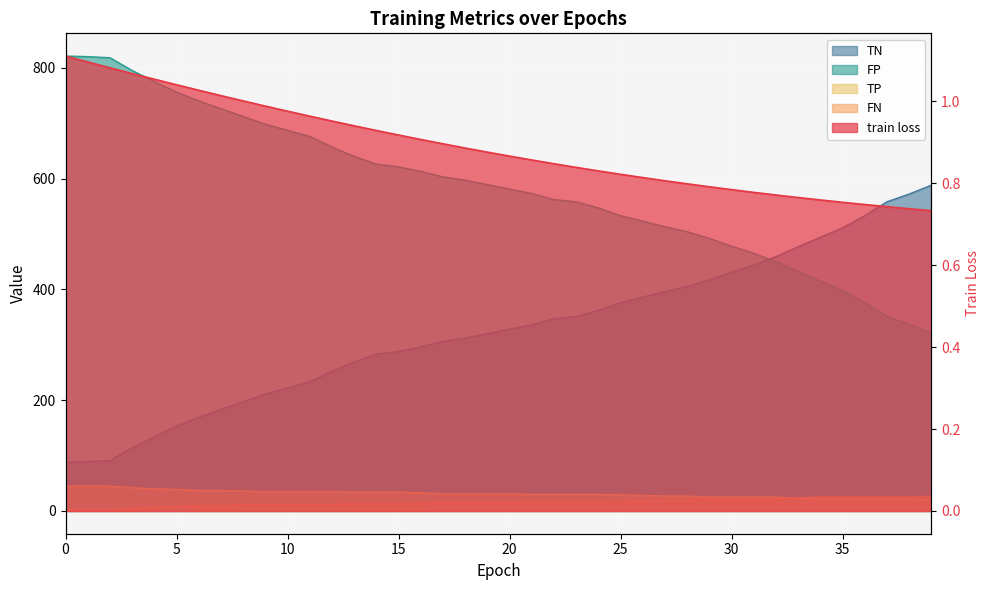

Reading right to left, list all the values displayed in this chart.

train loss: 39=0.7	38=0.7	37=0.7	36=0.7	35=0.8	34=0.8	33=0.8	32=0.8	31=0.8	30=0.8	29=0.8	28=0.8	27=0.8	26=0.8	25=0.8	24=0.8	23=0.8	22=0.8	21=0.9	20=0.9	19=0.9	18=0.9	17=0.9	16=0.9	15=0.9	14=0.9	13=0.9	12=1.0	11=1.0	10=1.0	9=1.0	8=1.0	7=1.0	6=1.0	5=1.0	4=1.1	3=1.1	2=1.1	1=1.1	0=1.1
TN: 39=588.0	38=572.0	37=558.0	36=533.0	35=511.0	34=494.0	33=477.0	32=459.0	31=444.0	30=431.0	29=417.0	28=405.0	27=396.0	26=386.0	25=376.0	24=362.0	23=351.0	22=347.0	21=336.0	20=328.0	19=320.0	18=312.0	17=306.0	16=296.0	15=288.0	14=283.0	13=269.0	12=252.0	11=233.0	10=222.0	9=211.0	8=197.0	7=183.0	6=169.0	5=153.0	4=134.0	3=114.0	2=91.0	1=89.0	0=88.0
FP: 39=321.0	38=337.0	37=351.0	36=376.0	35=398.0	34=415.0	33=432.0	32=450.0	31=465.0	30=478.0	29=492.0	28=504.0	27=513.0	26=523.0	25=533.0	24=547.0	23=558.0	22=562.0	21=573.0	20=581.0	19=589.0	18=597.0	17=603.0	16=613.0	15=621.0	14=626.0	13=640.0	12=657.0	11=676.0	10=687.0	9=698.0	8=712.0	7=726.0	6=740.0	5=756.0	4=775.0	3=795.0	2=818.0	1=820.0	0=821.0
TP: 39=20.0	38=22.0	37=22.0	36=22.0	35=22.0	34=22.0	33=23.0	32=25.0	31=25.0	30=25.0	29=25.0	28=27.0	27=27.0	26=28.0	25=29.0	24=30.0	23=30.0	22=30.0	21=30.0	20=31.0	19=31.0	18=31.0	17=31.0	16=33.0	15=34.0	14=34.0	13=34.0	12=35.0	11=35.0	10=35.0	9=35.0	8=36.0	7=37.0	6=37.0	5=39.0	4=40.0	3=42.0	2=45.0	1=45.0	0=45.0
FN: 39=27.0	38=25.0	37=25.0	36=25.0	35=25.0	34=25.0	33=24.0	32=22.0	31=22.0	30=22.0	29=22.0	28=20.0	27=20.0	26=19.0	25=18.0	24=17.0	23=17.0	22=17.0	21=17.0	20=16.0	19=16.0	18=16.0	17=16.0	16=14.0	15=13.0	14=13.0	13=13.0	12=12.0	11=12.0	10=12.0	9=12.0	8=11.0	7=10.0	6=10.0	5=8.0	4=7.0	3=5.0	2=2.0	1=2.0	0=2.0